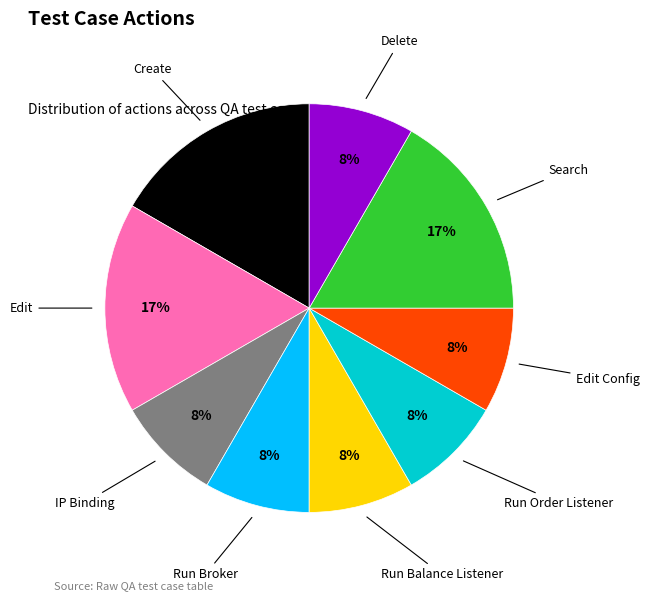

To the nearest percent, what is the average slice percentage?

11%